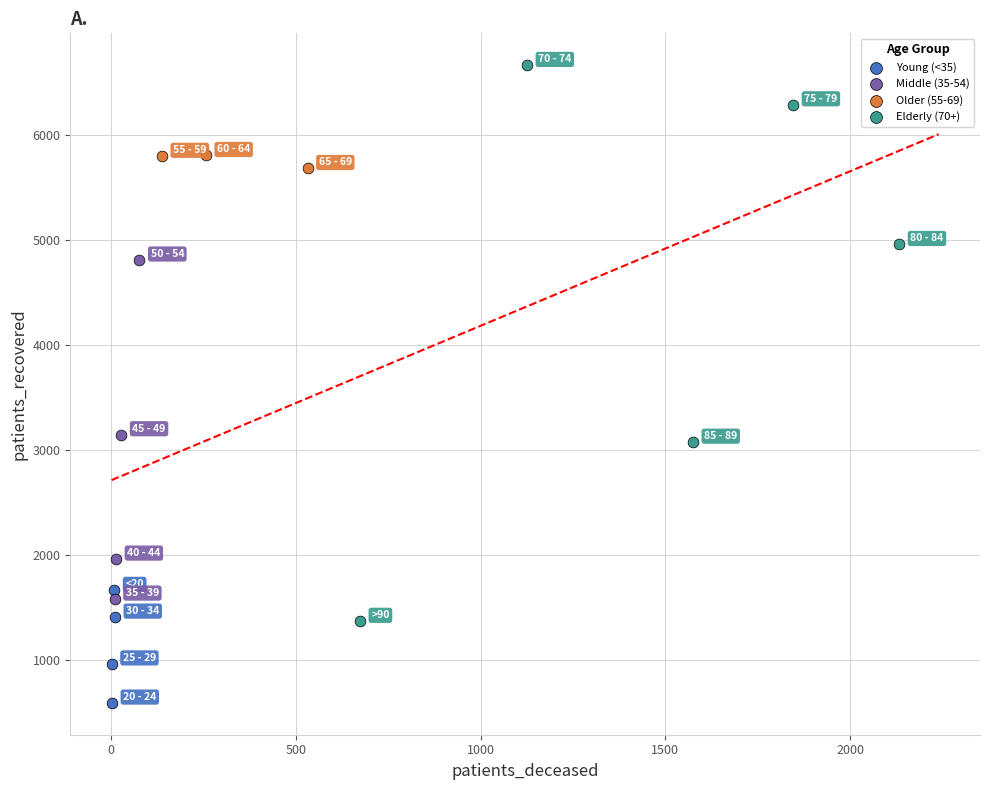

Which series reaches the maximum Y coordinate?

Elderly (70+)